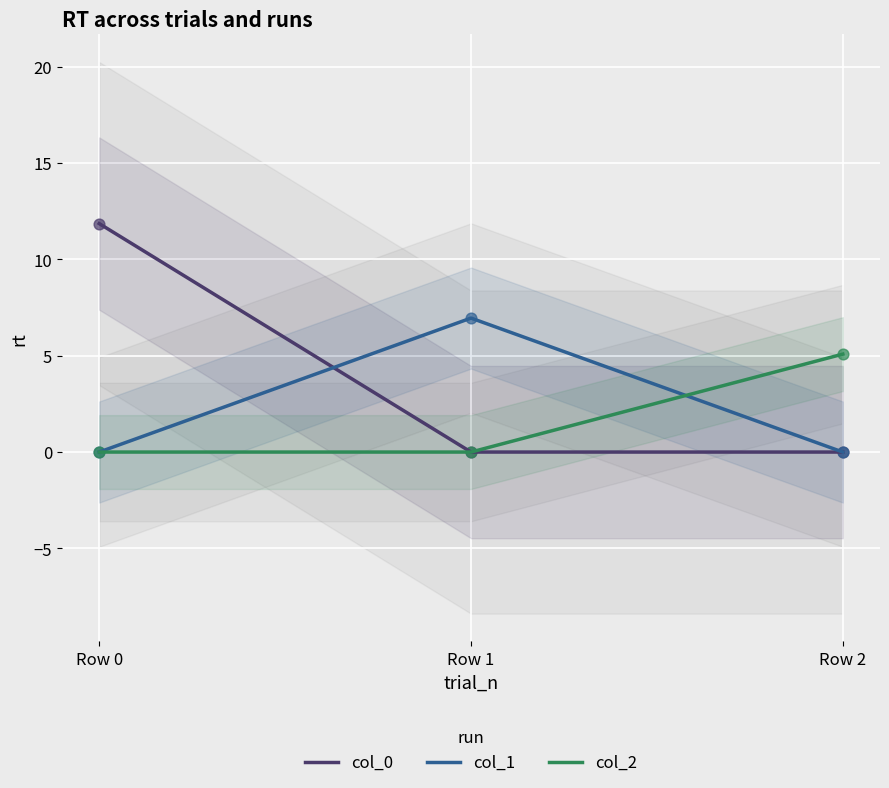

Which series has the largest total across all categories?

col_0